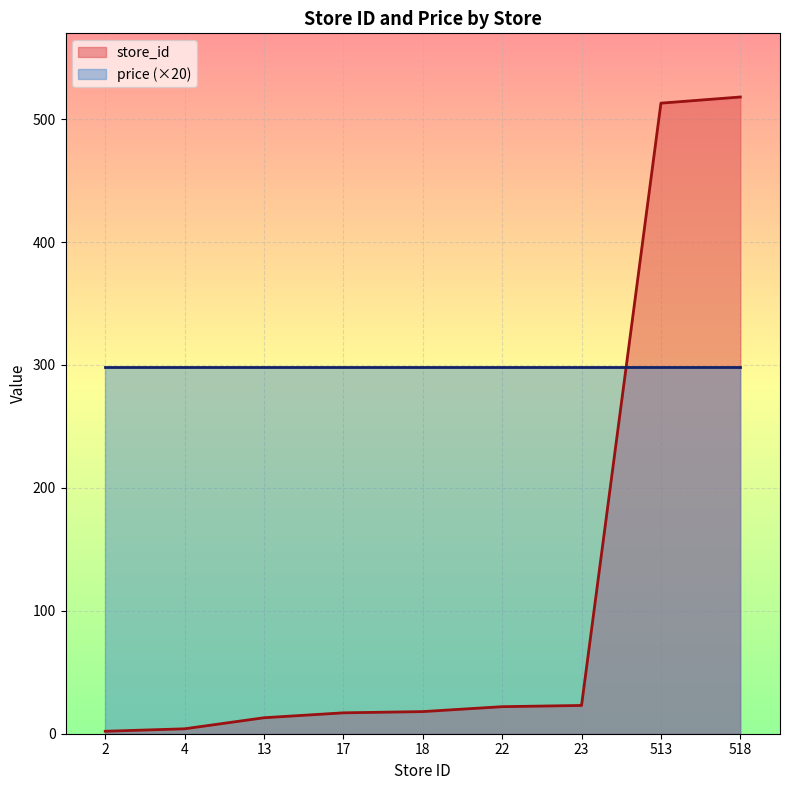

Is the value of price (×20) at 518 greater than the value of store_id at 17?

Yes